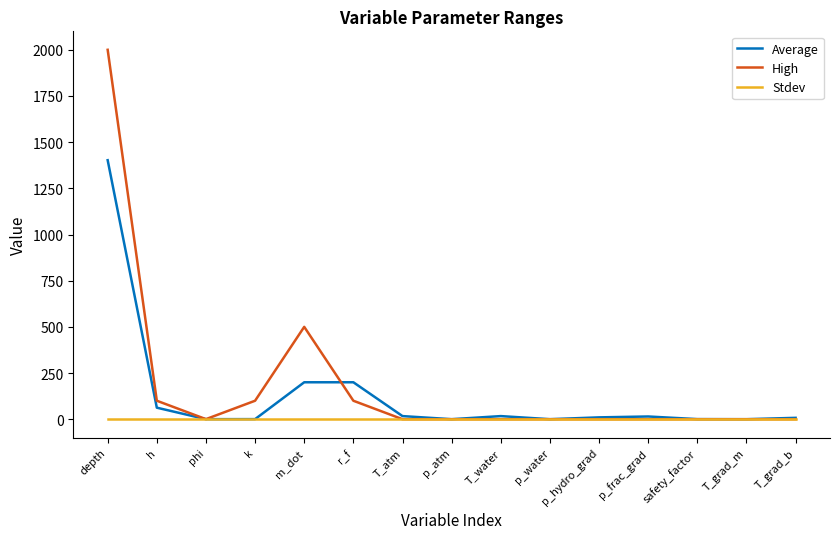

What is the maximum value shown in the chart?

2000.0